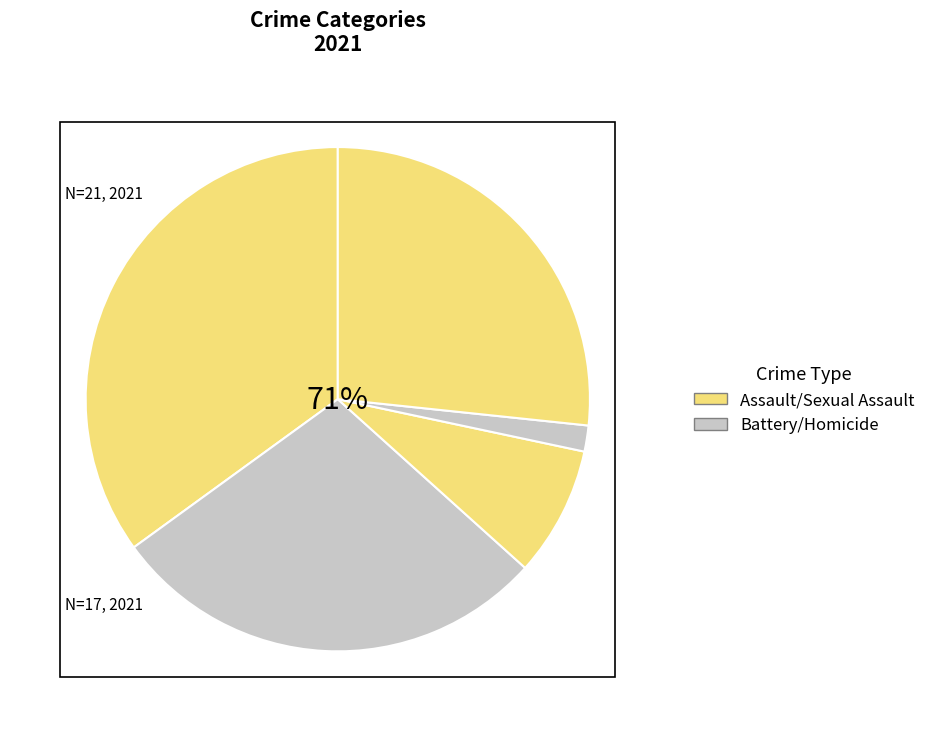

What is the change in value from Criminal Sexual Assault to Homicide?

-4